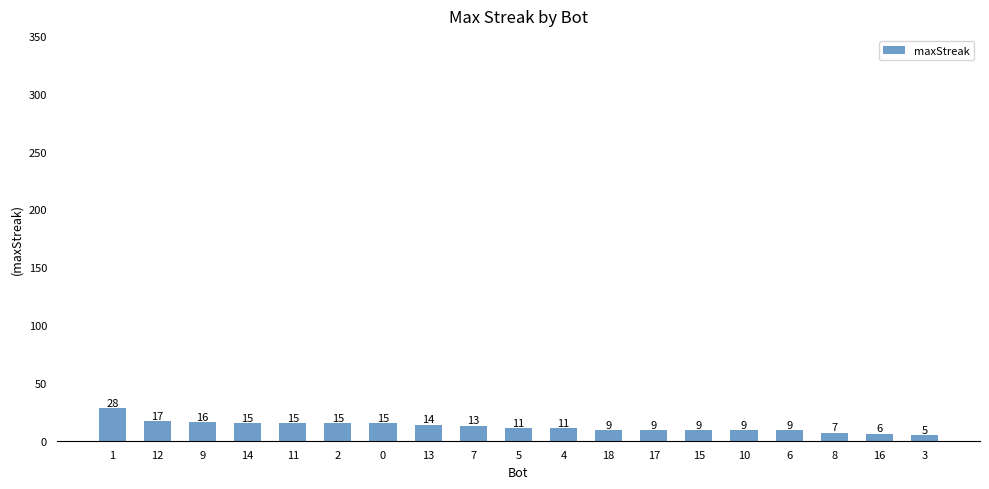

Which has a higher value, 18 or 7?

7